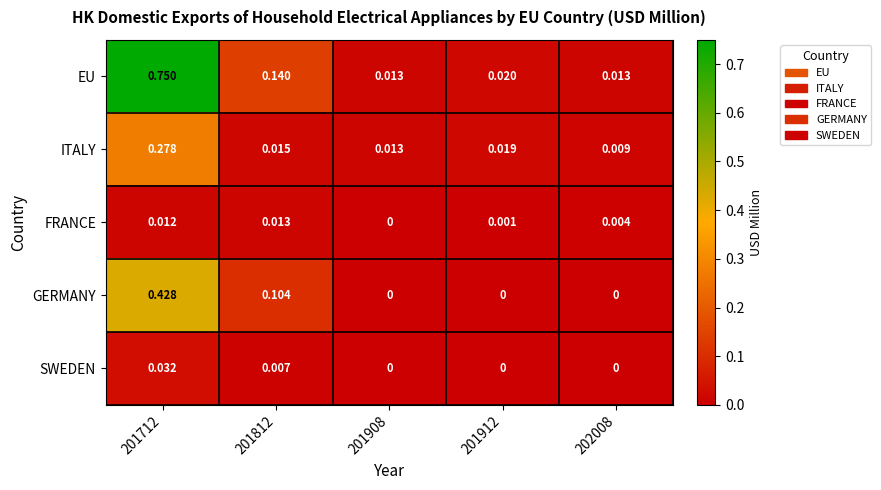

Which series changed the most between 201812 and 201912?

EU